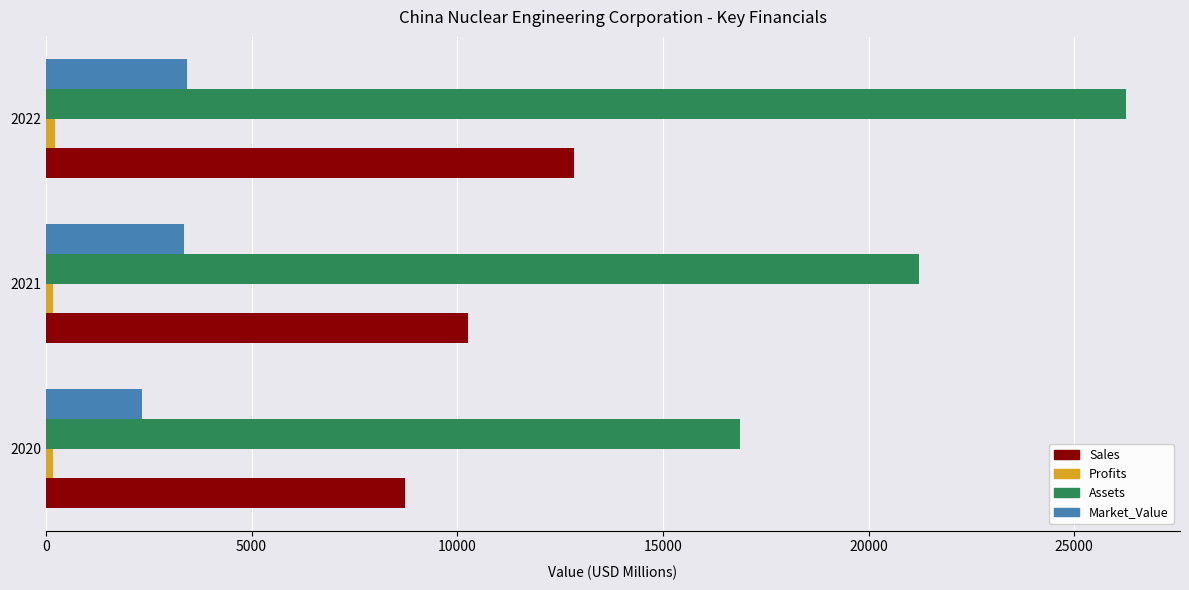

Which series has the widest spread of values?

Assets